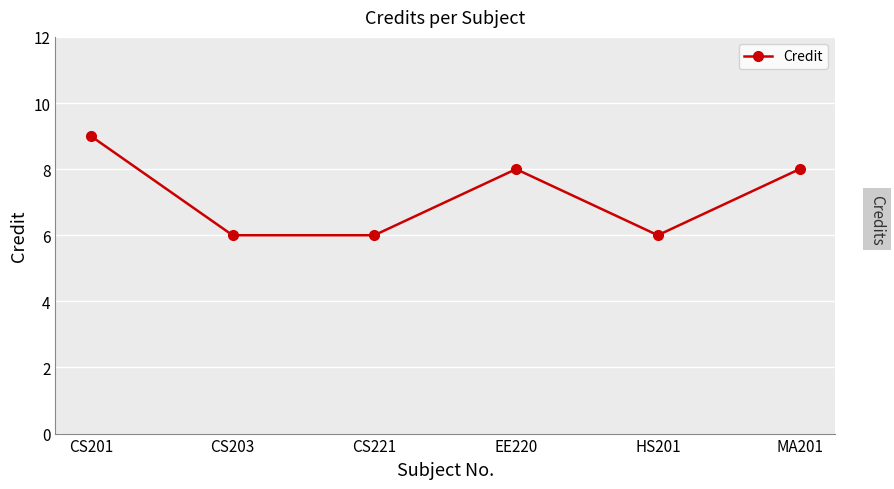

True or false: the data has more than 1 interior local peaks.

False